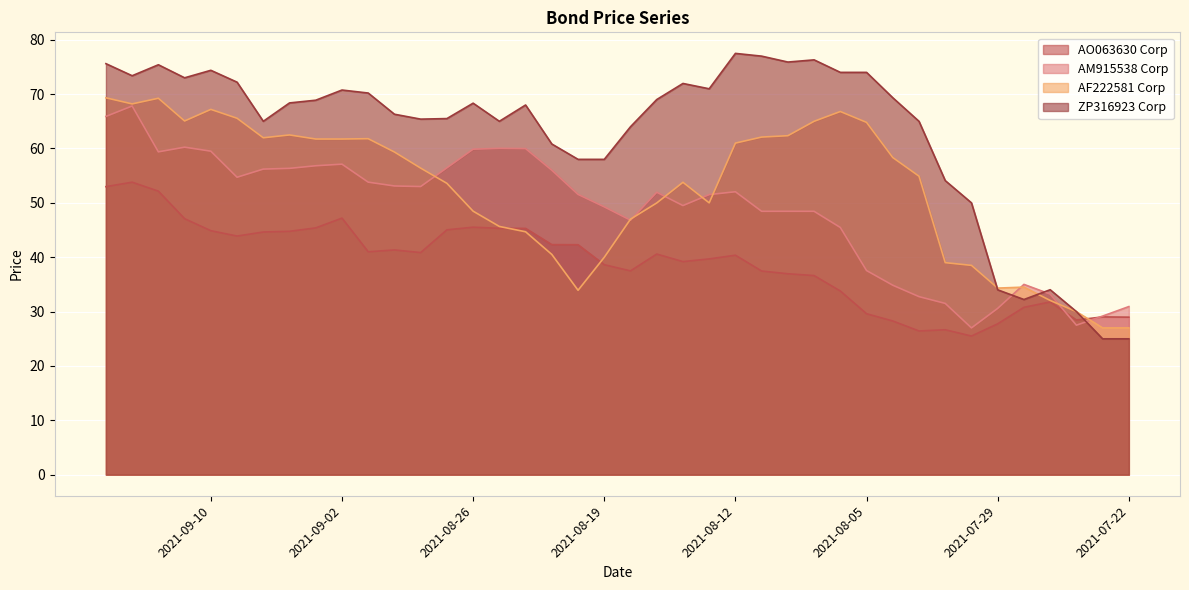

The value of ZP316923 Corp at 2021-08-27 is 116.0. True or false?

False